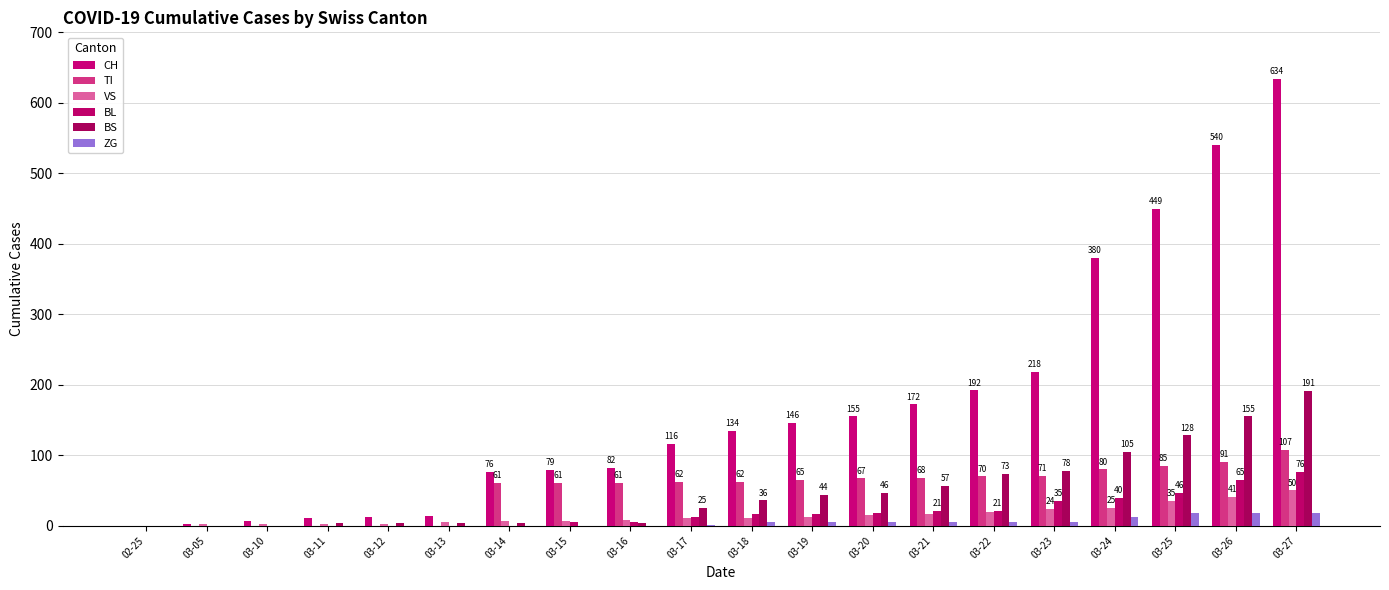

How many groups of bars are there?

20